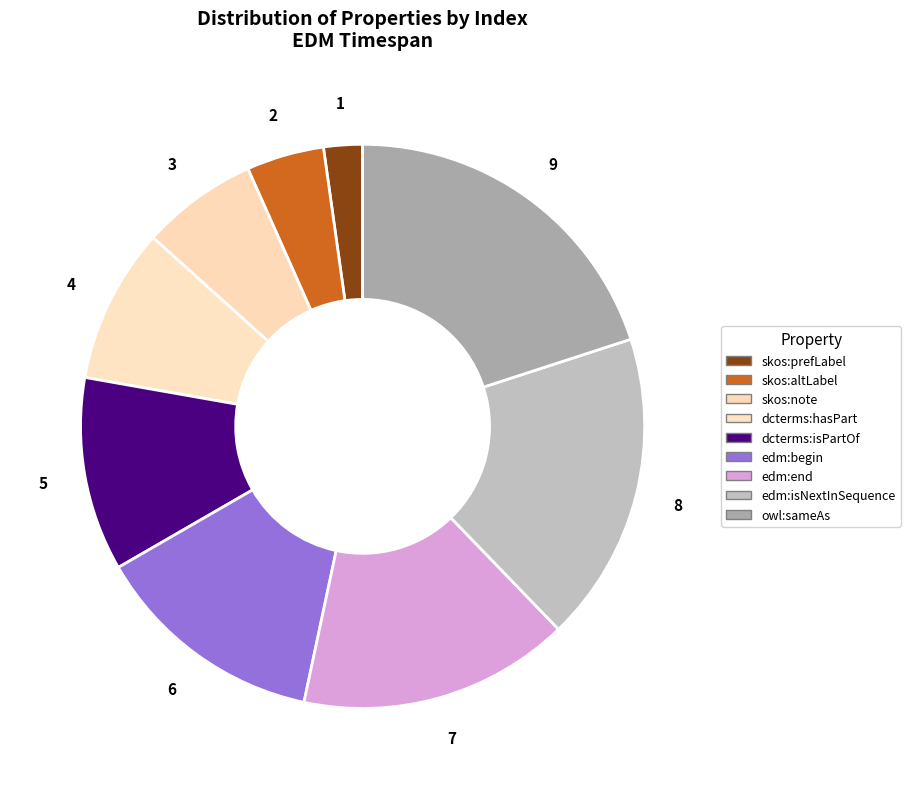

What is the smallest slice in the pie chart?

skos:prefLabel